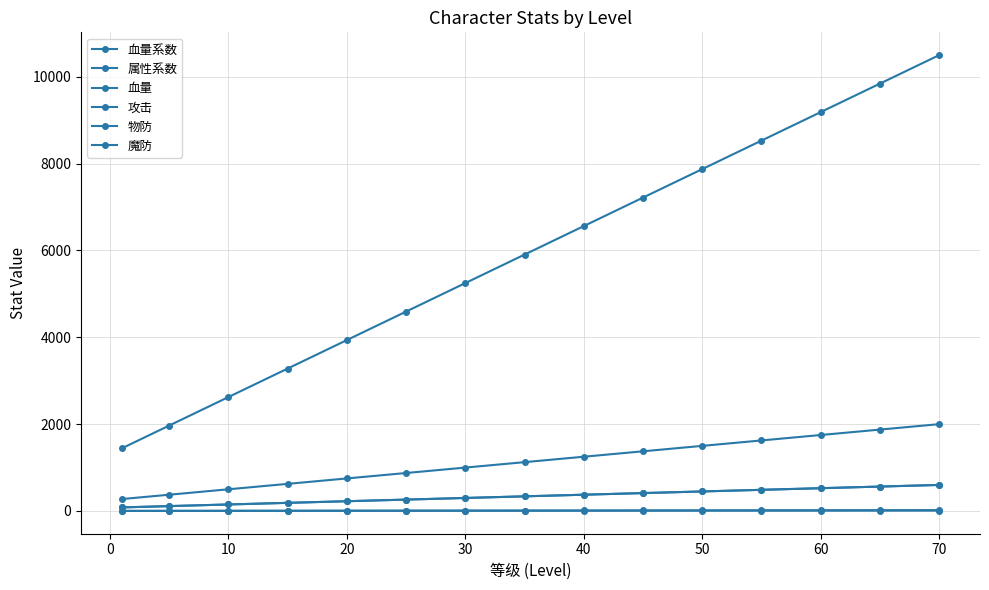

Reading left to right, extract all data points from this chart.

血量系数: 1.4	1.9	2.5	3.1	3.8	4.4	5.0	5.6	6.2	6.9	7.5	8.1	8.8	9.4	10.0
属性系数: 2.8	3.8	5.0	6.2	7.5	8.8	10.0	11.2	12.5	13.8	15.0	16.2	17.5	18.8	20.0
血量: 1443.8	1968.8	2625.0	3281.2	3937.5	4593.8	5250.0	5906.2	6562.5	7218.8	7875.0	8531.2	9187.5	9843.8	10500.0
攻击: 275.0	375.0	500.0	625.0	750.0	875.0	1000.0	1125.0	1250.0	1375.0	1500.0	1625.0	1750.0	1875.0	2000.0
物防: 82.5	112.5	150.0	187.5	225.0	262.5	300.0	337.5	375.0	412.5	450.0	487.5	525.0	562.5	600.0
魔防: 82.5	112.5	150.0	187.5	225.0	262.5	300.0	337.5	375.0	412.5	450.0	487.5	525.0	562.5	600.0